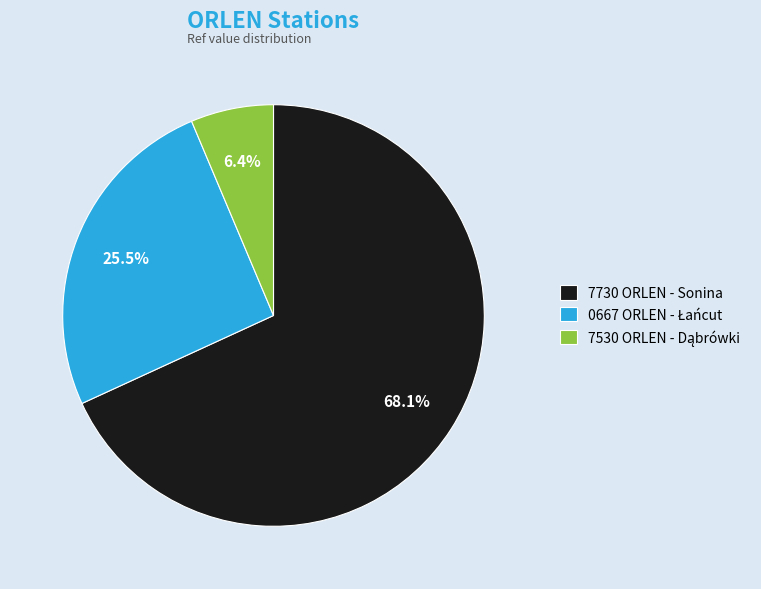

Is there any slice that represents more than half of the pie?

Yes